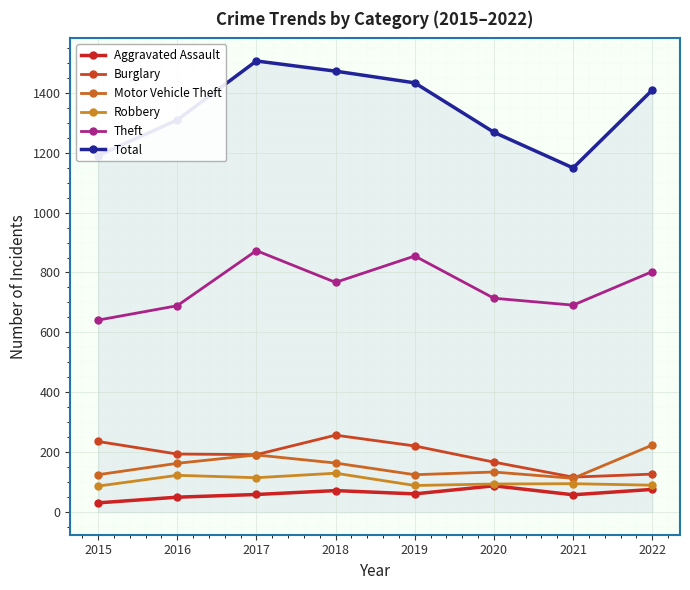

True or false: Theft has more than 1 interior local peaks.

True